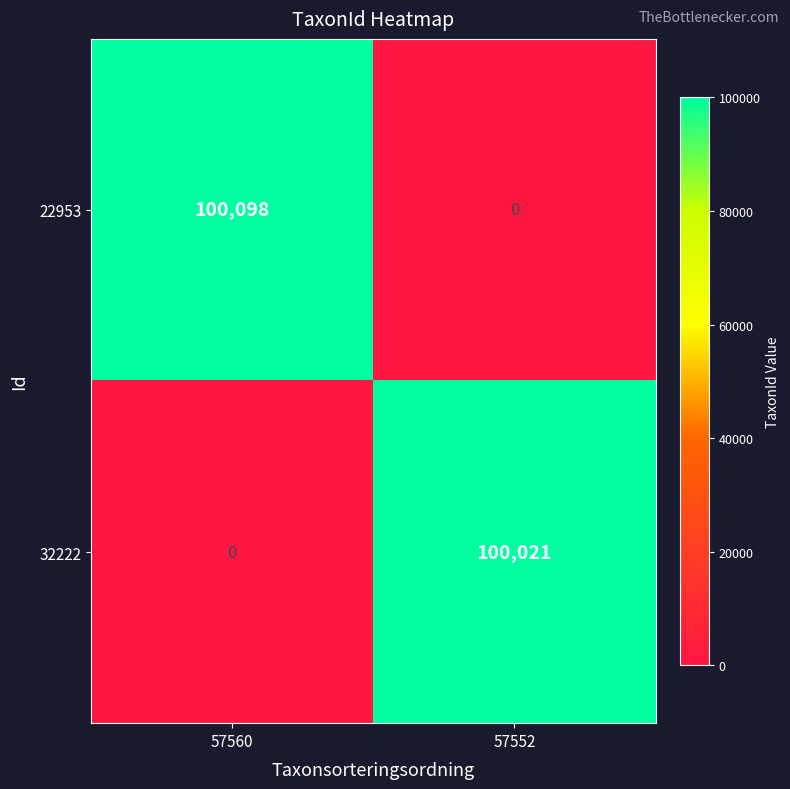

Which series changed the most between 57560 and 57552?

22953